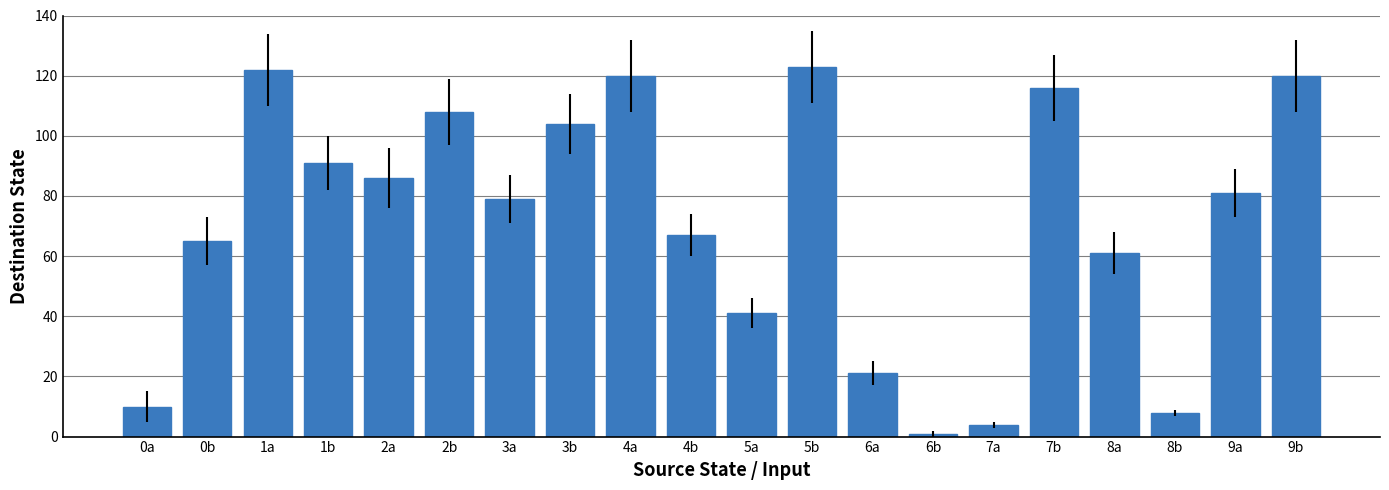

What is the label of the 2nd bar from the right?

9a